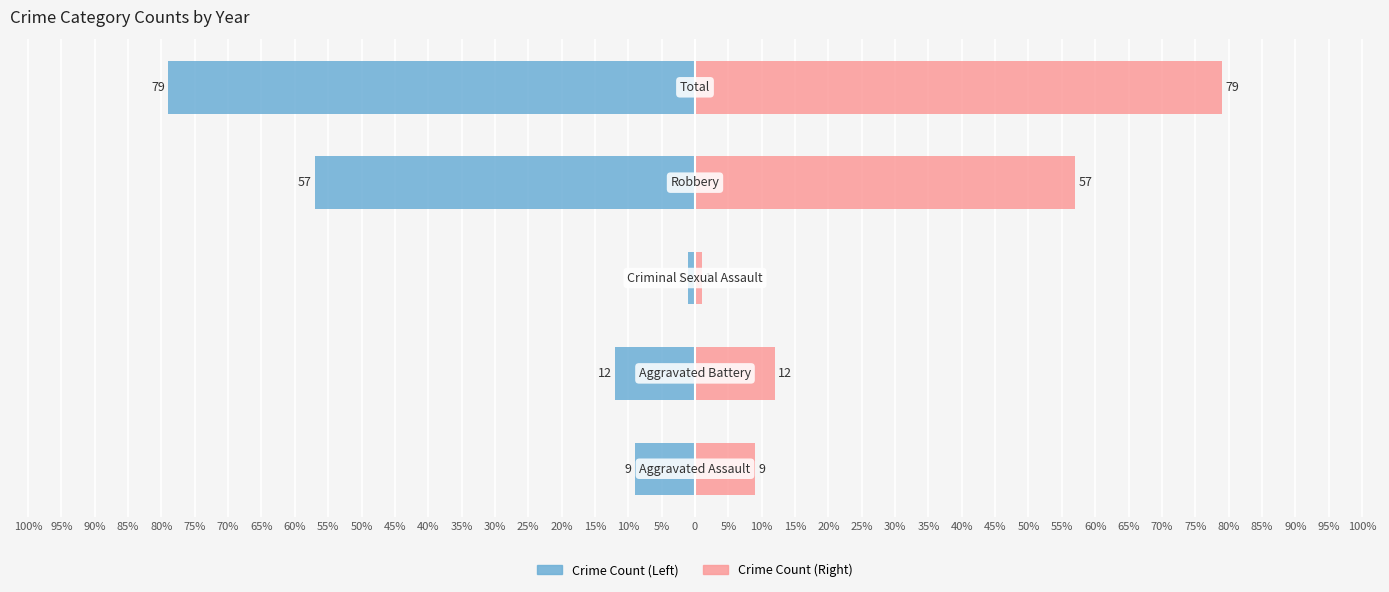

Which series changed the most between 100% and 90%?

Left Count